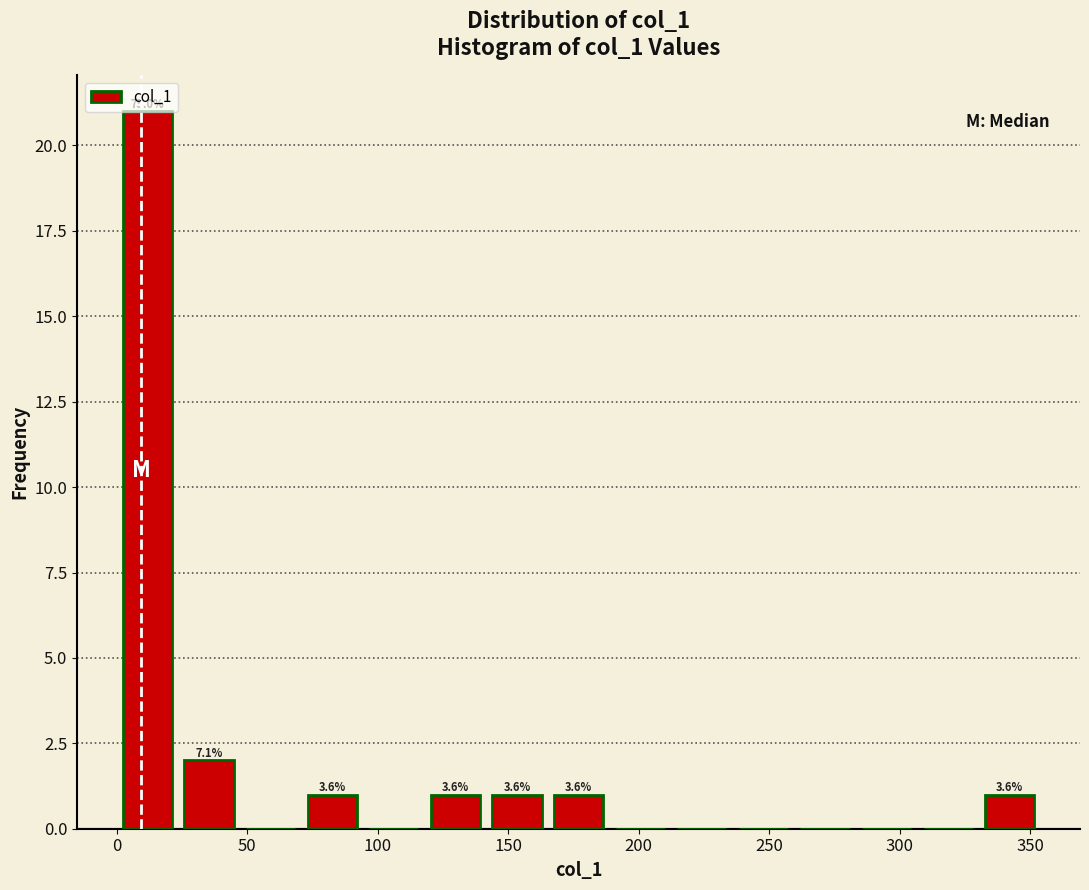

Over which range of the x-axis is the bar tallest?

0 to 25